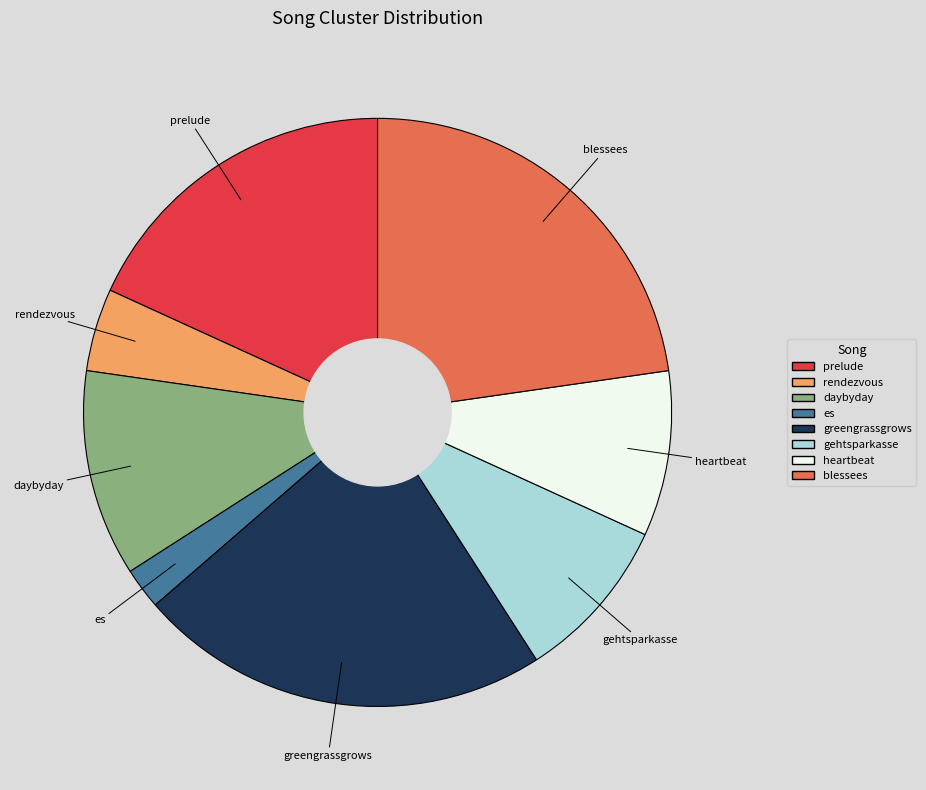

Is there a majority slice in this chart?

No